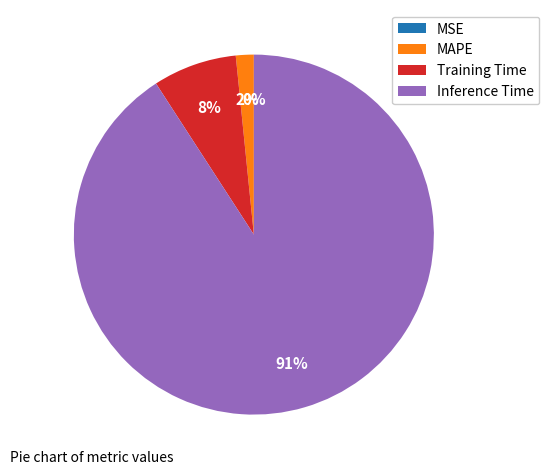

Between MAPE and Training Time, which is larger?

Training Time